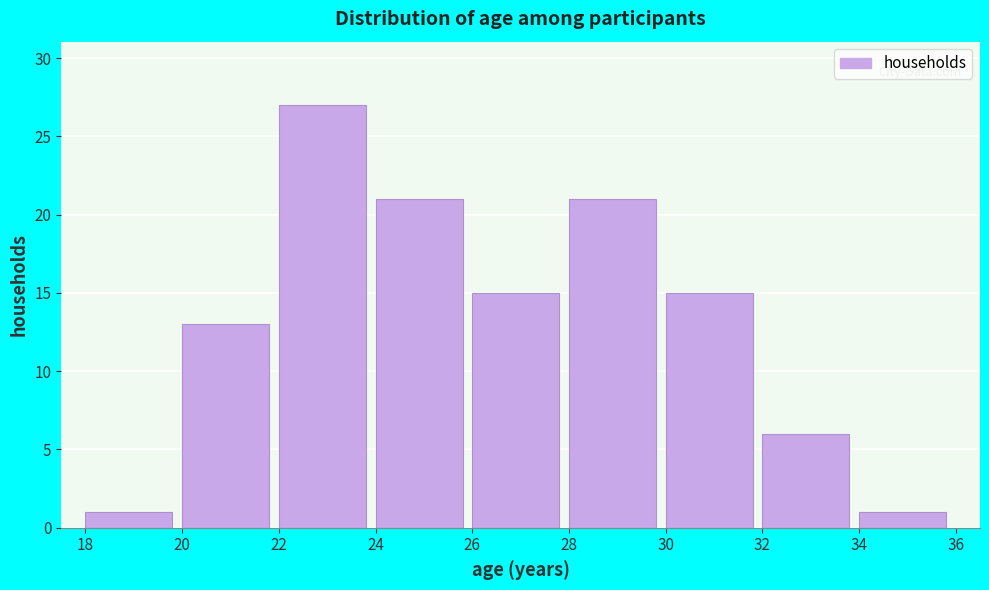

How tall is the bar that spans 22 to 24 on the x-axis? The values are not printed on the chart, so give them approximately, as read against the axis.

27